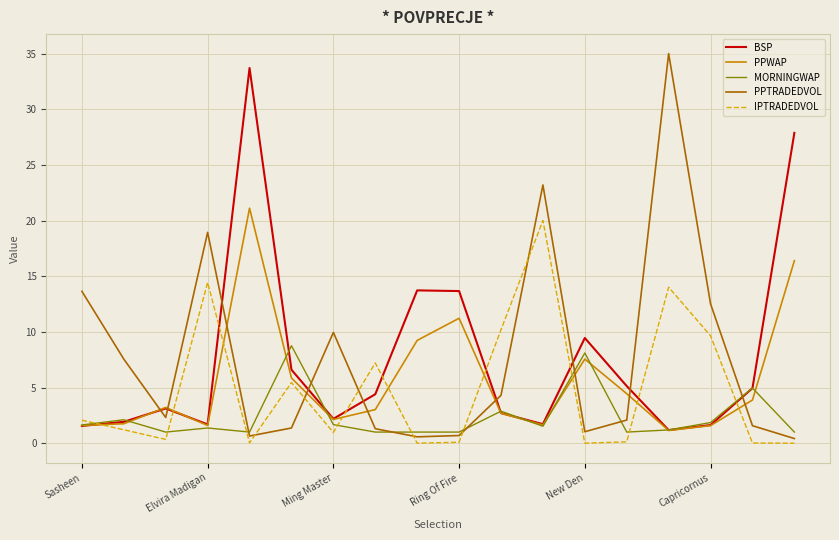

After their last crossing, which series has the higher values: PPTRADEDVOL or MORNINGWAP?

MORNINGWAP